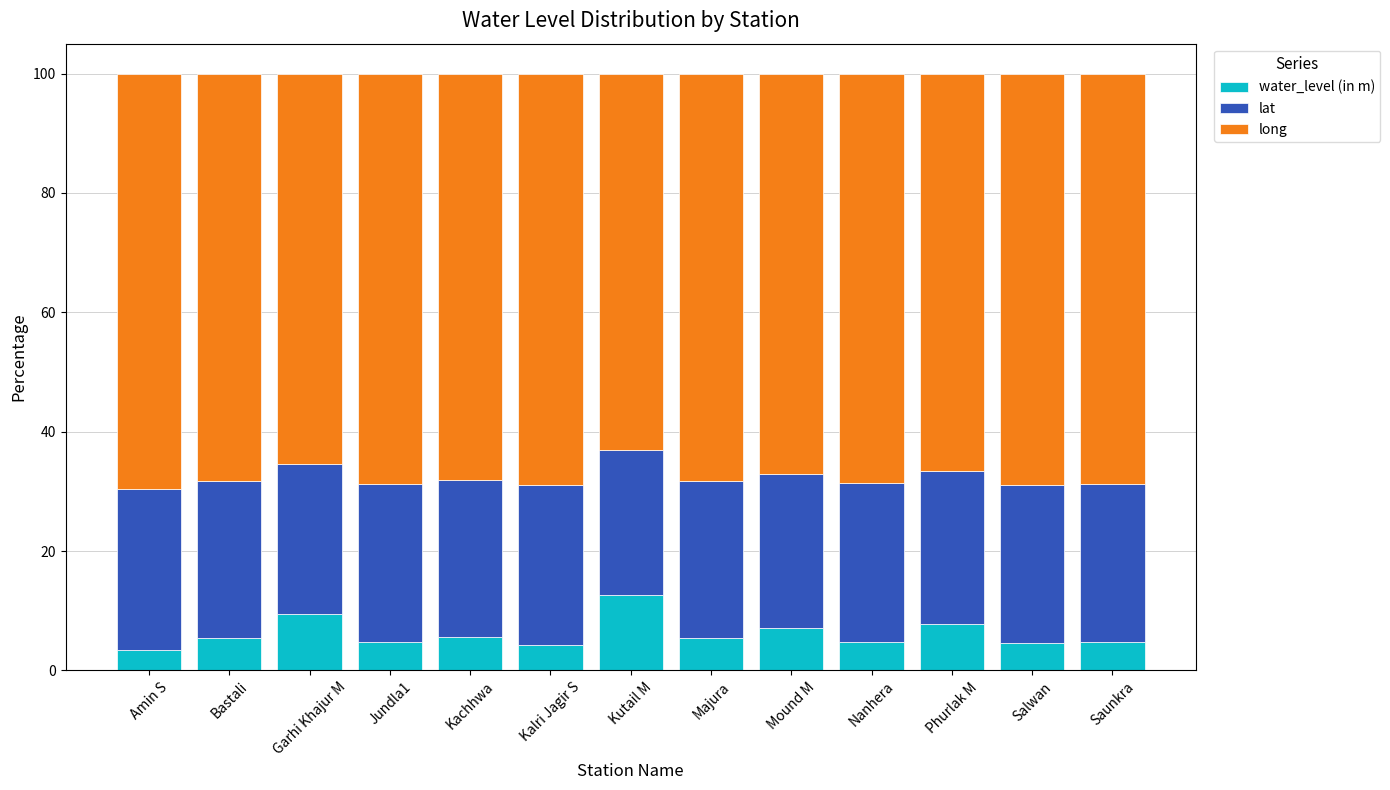

What are all the series names shown in the legend?

water_level (in m), lat, long